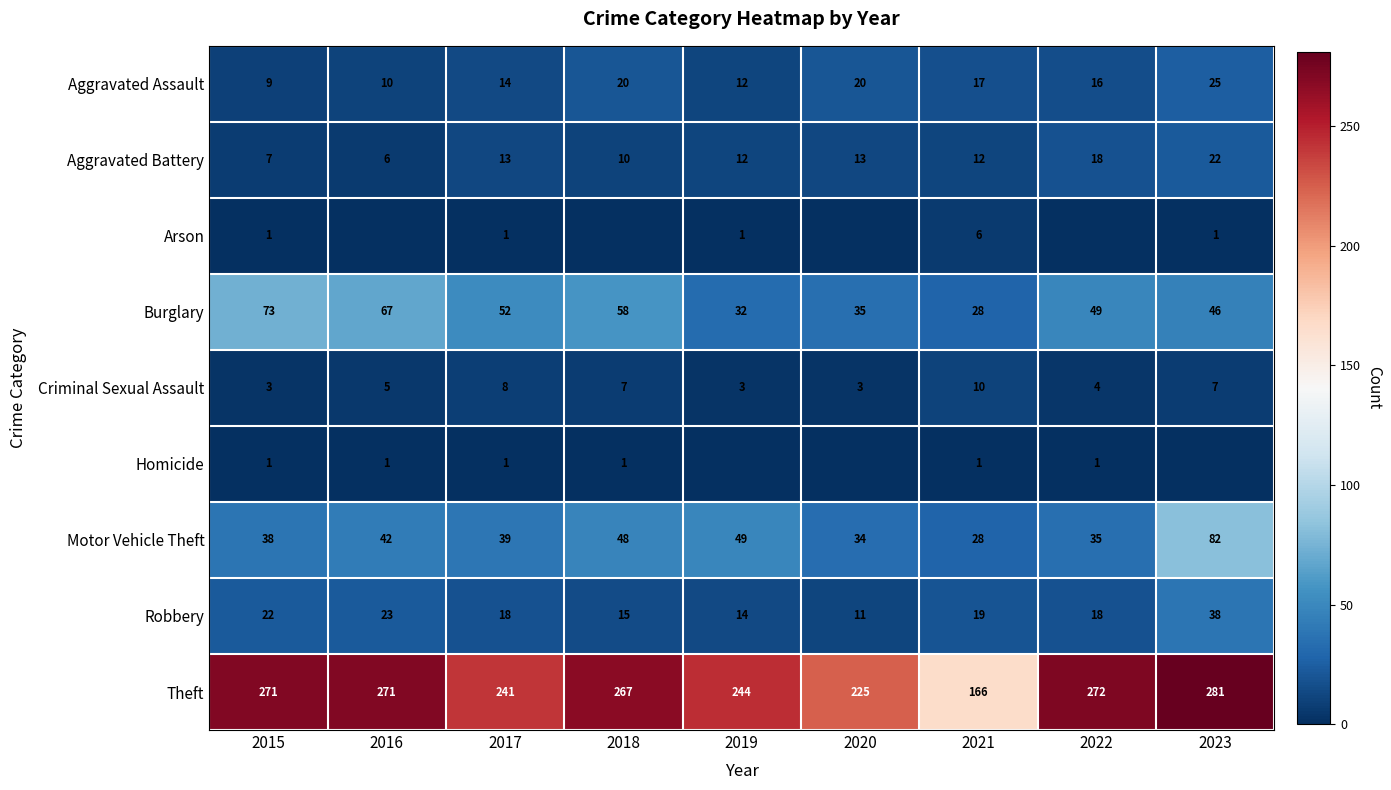

How many distinct data groups are displayed?

9